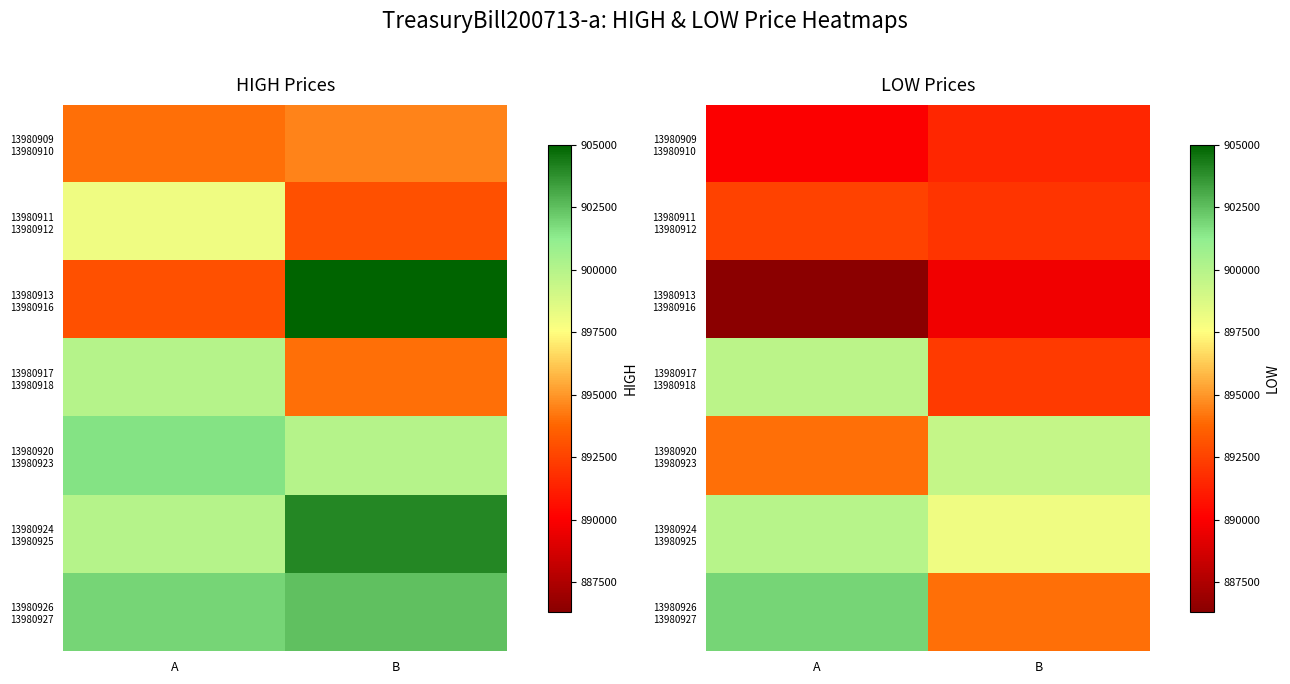

What is the sum of the 13980926 13980927 values at A and B?

1795881